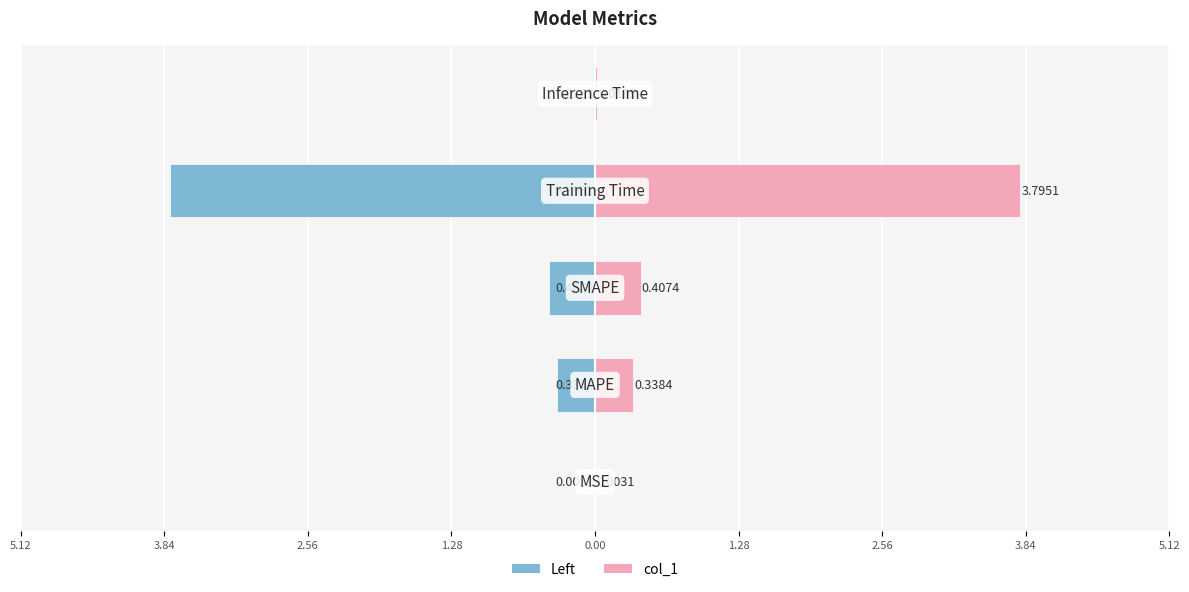

What is the greatest value displayed?

3.8